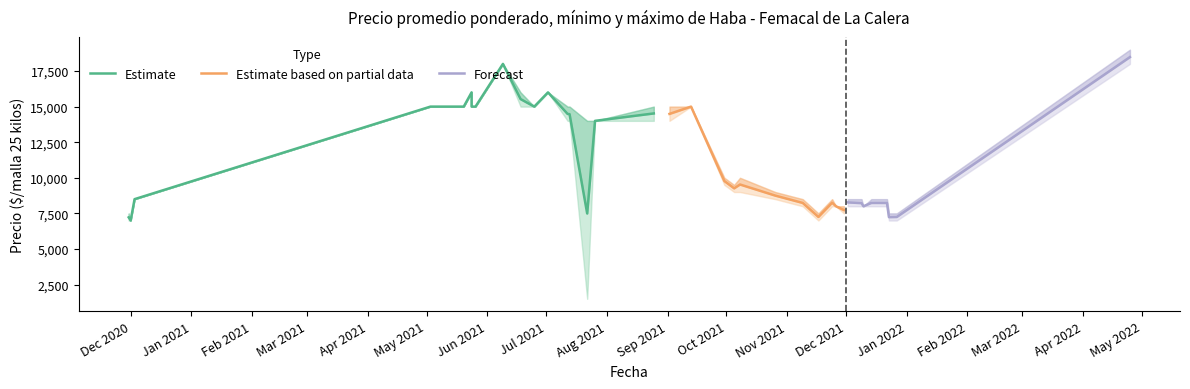

How many lines are shown in the chart?

3